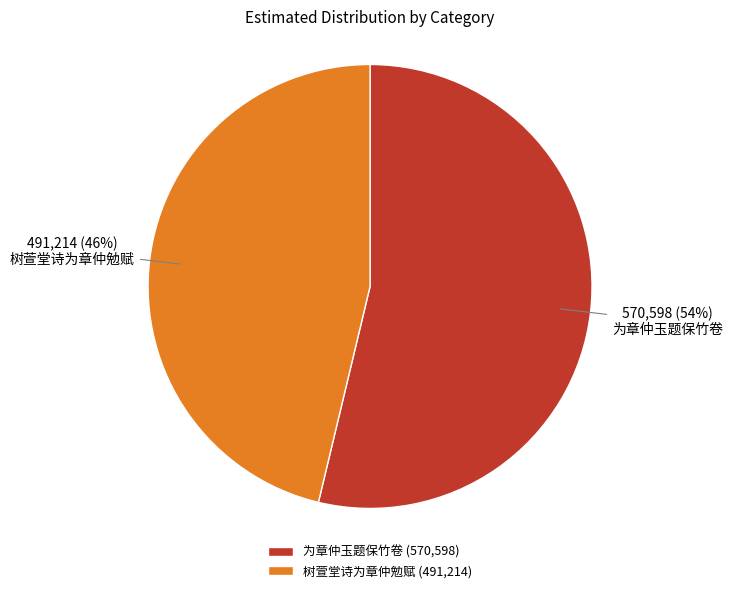

Is the sum of 树萱堂诗为章仲勉赋 and 为章仲玉题保竹卷 greater than half?

Yes